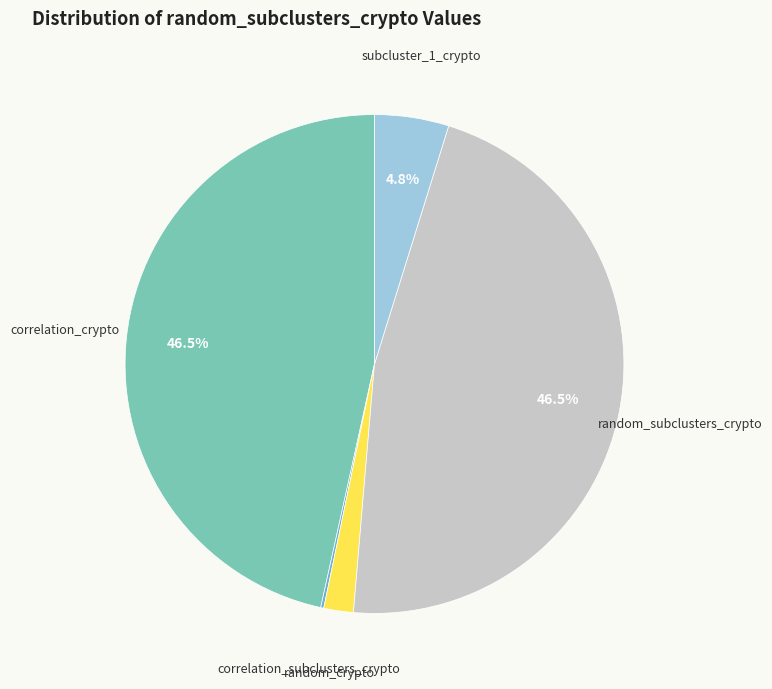

Is there any slice that represents more than half of the pie?

No